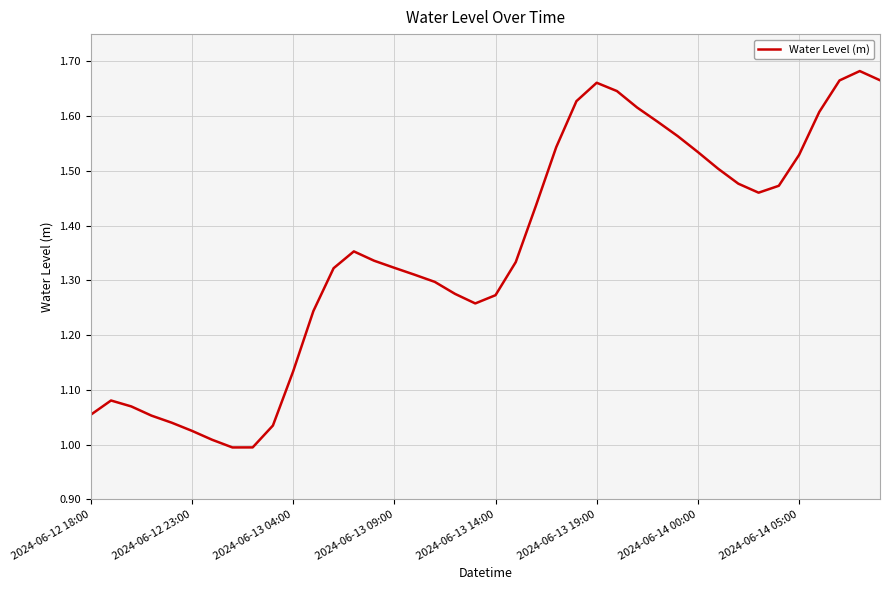

What is the difference between the maximum and minimum values?

0.7